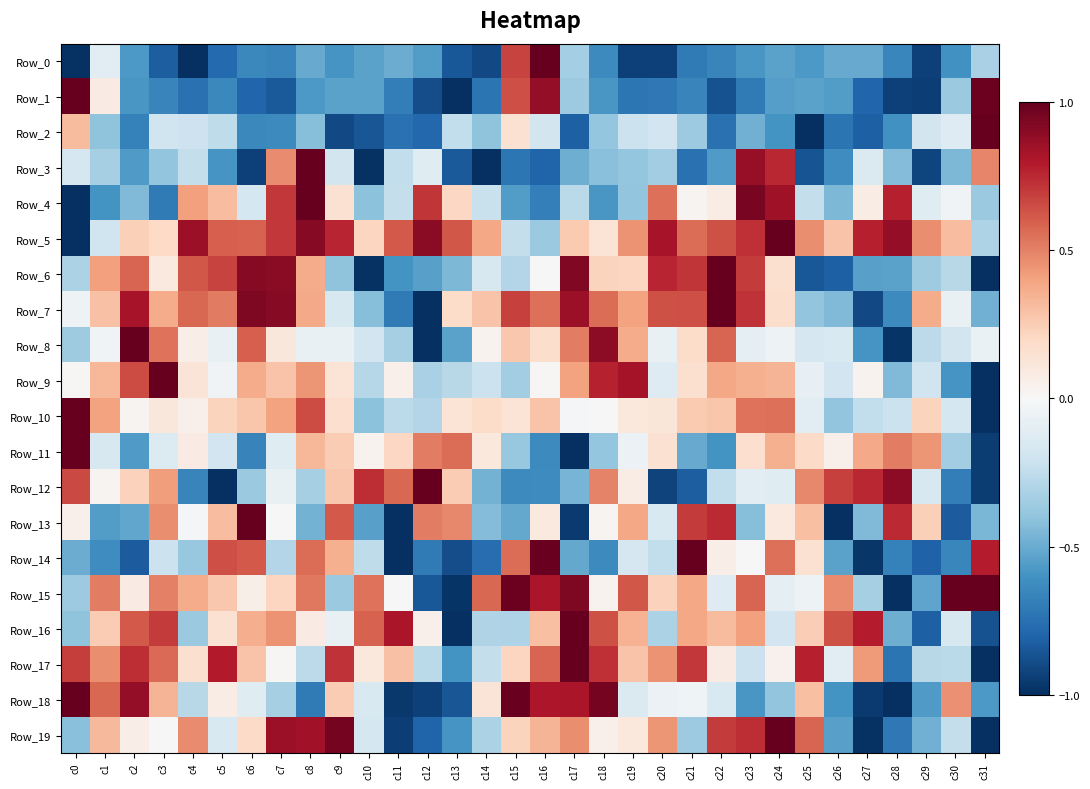

Between c0 and c2, which is larger?

c2